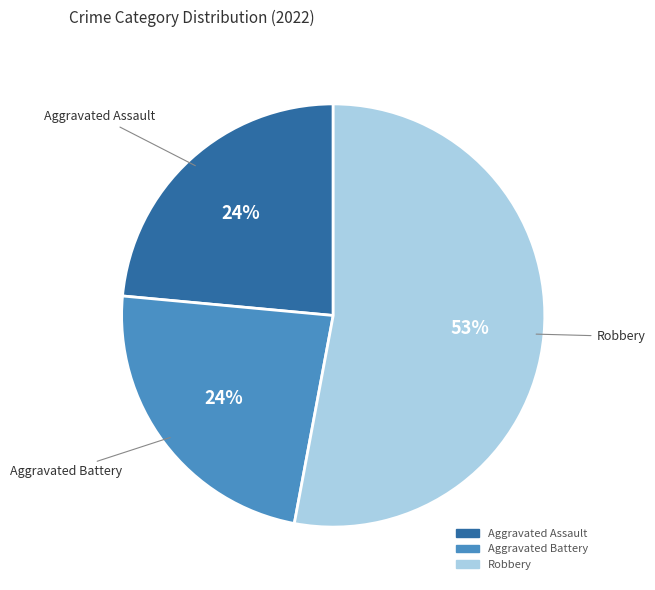

To the nearest percent, what is the difference between the largest and smallest slice percentages?

29%